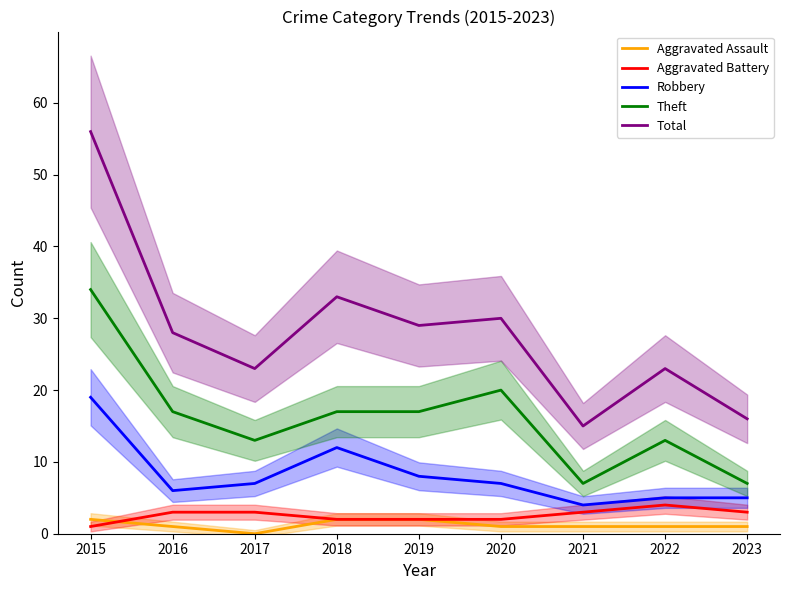

Reading left to right, transcribe all the data shown in this chart.

Aggravated Assault: 2	1	0	2	2	1	1	1	1
Aggravated Battery: 1	3	3	2	2	2	3	4	3
Robbery: 19	6	7	12	8	7	4	5	5
Theft: 34	17	13	17	17	20	7	13	7
Total: 56	28	23	33	29	30	15	23	16